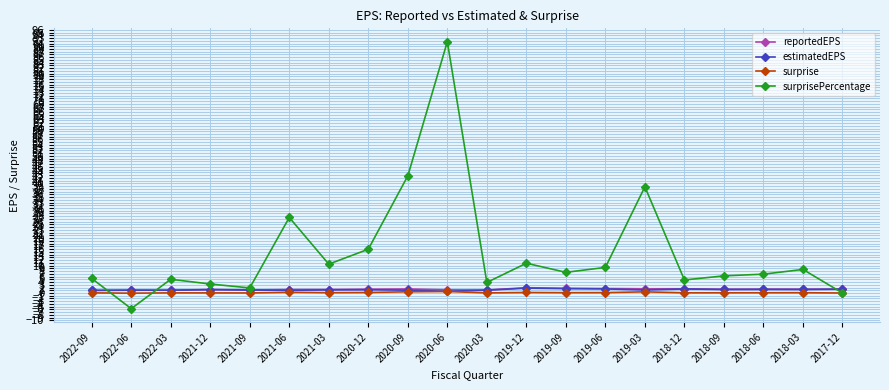

What is the sum of the surprise values at 2018-12 and 2019-12?

0.3